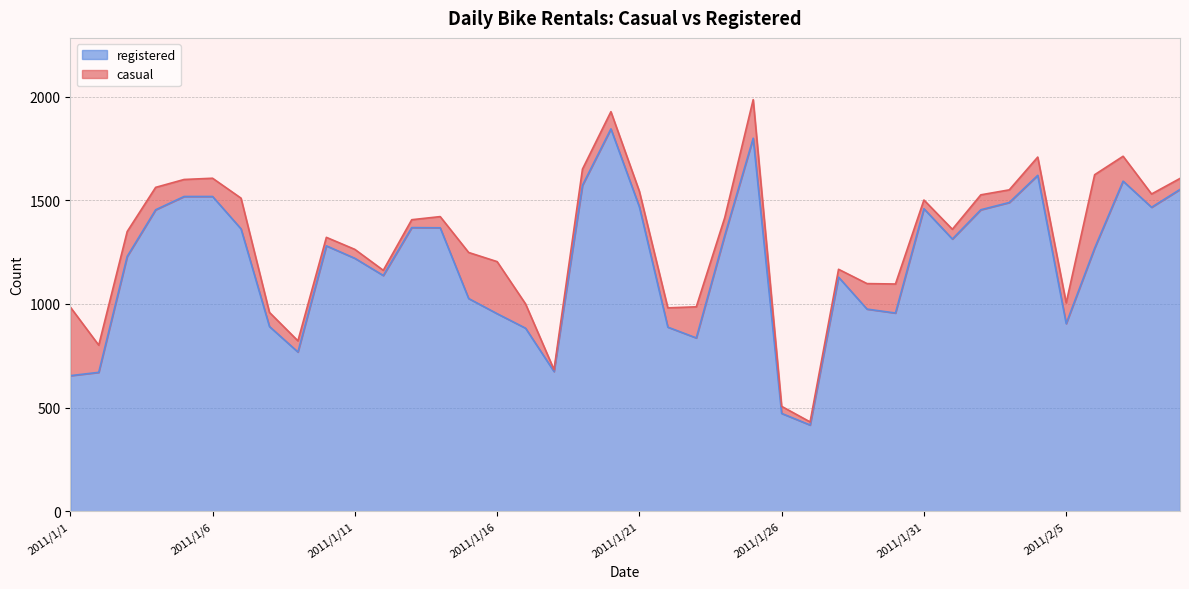

Does the chart display data point markers on the line(s)?

No